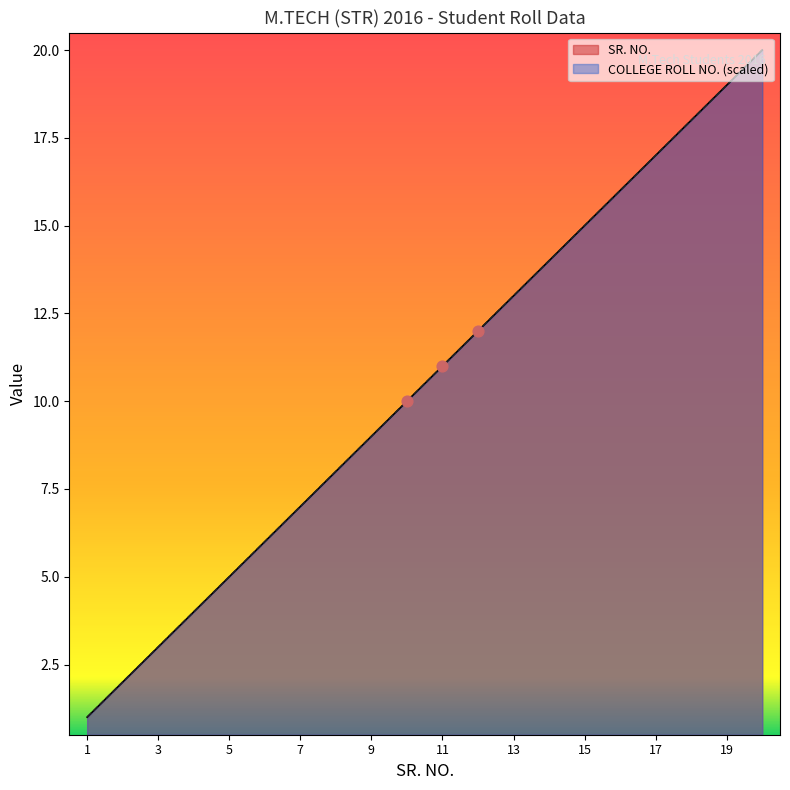

What are all the series names shown in the legend?

SR. NO., COLLEGE ROLL NO.